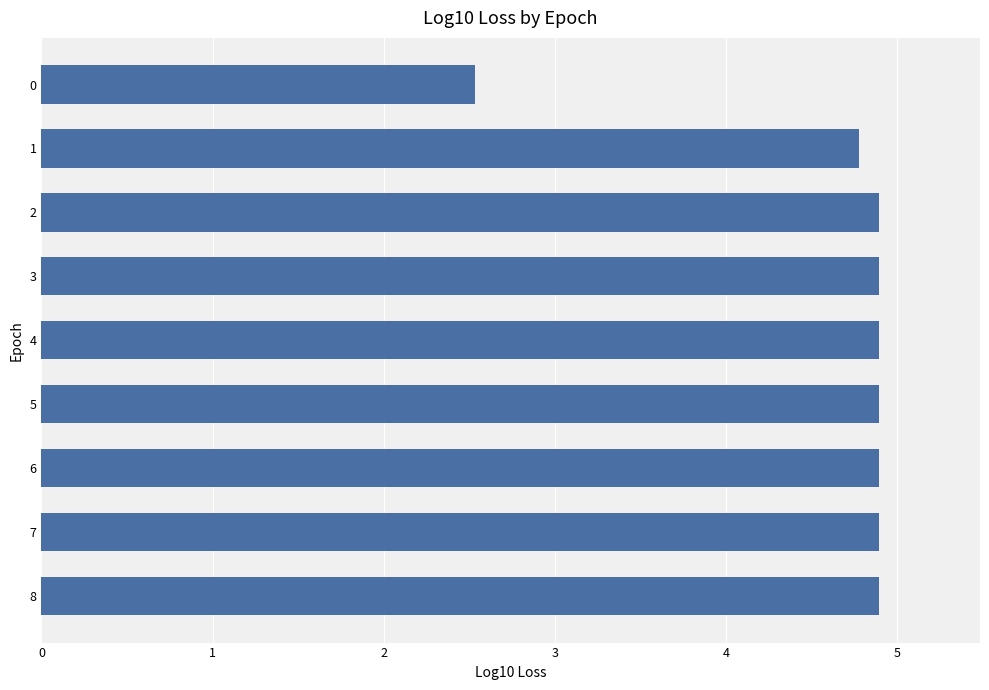

What is the change in value from 1 to 2?

+0.1